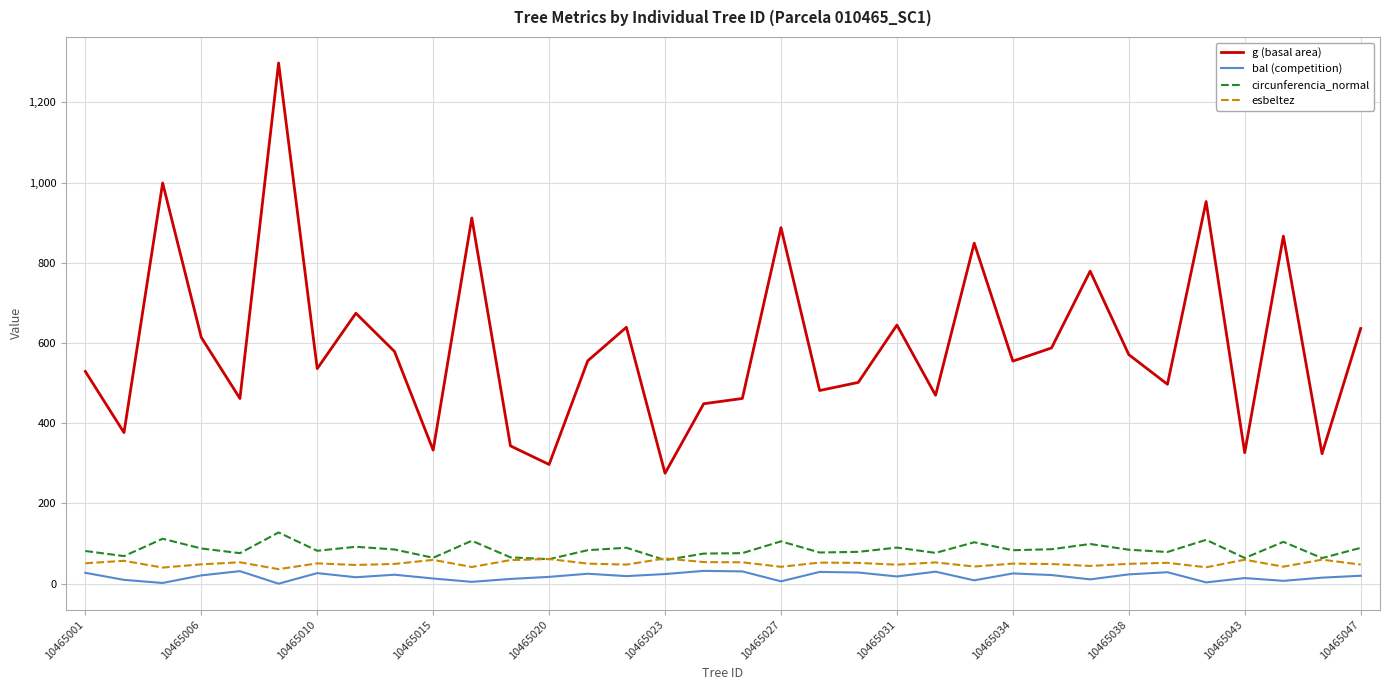

At how many categories does at least one series exceed 1030?

1